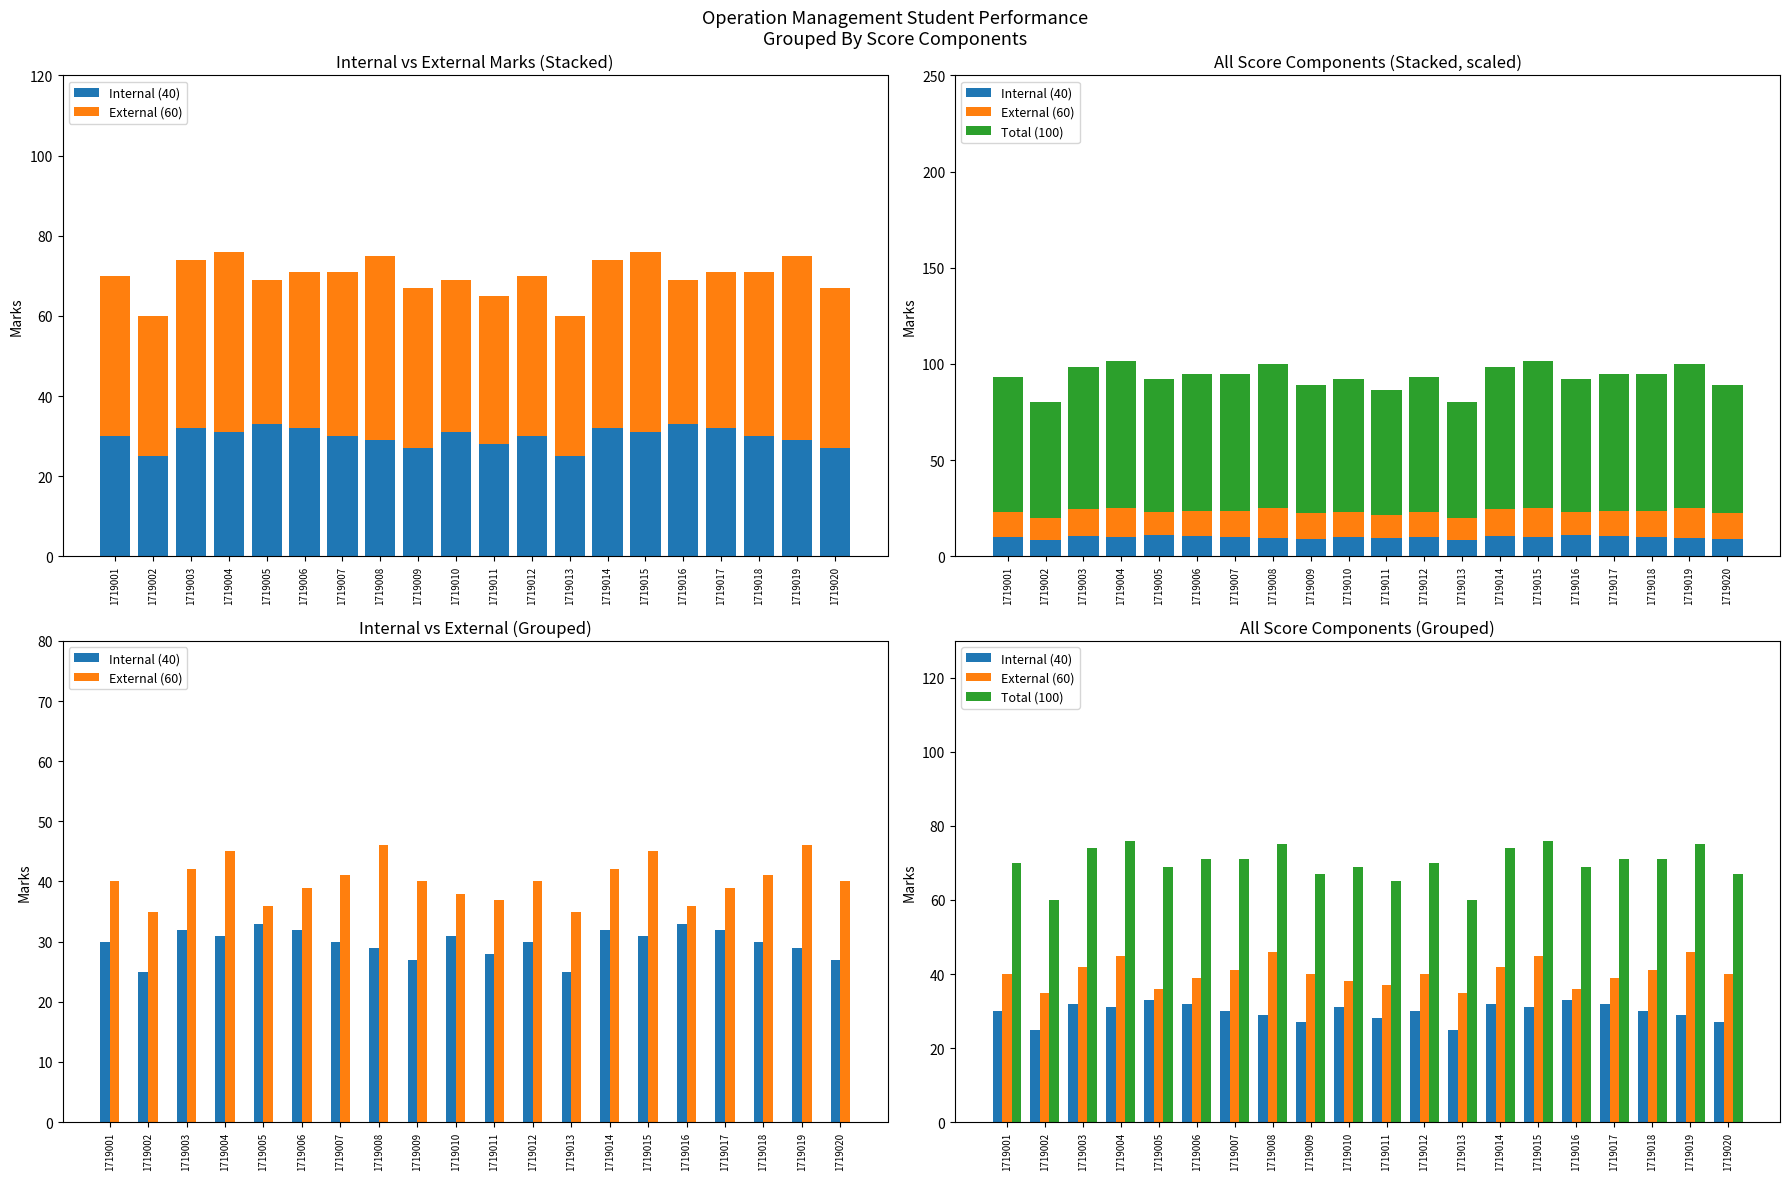

At which label is Total (100) closest to 68?

1719005